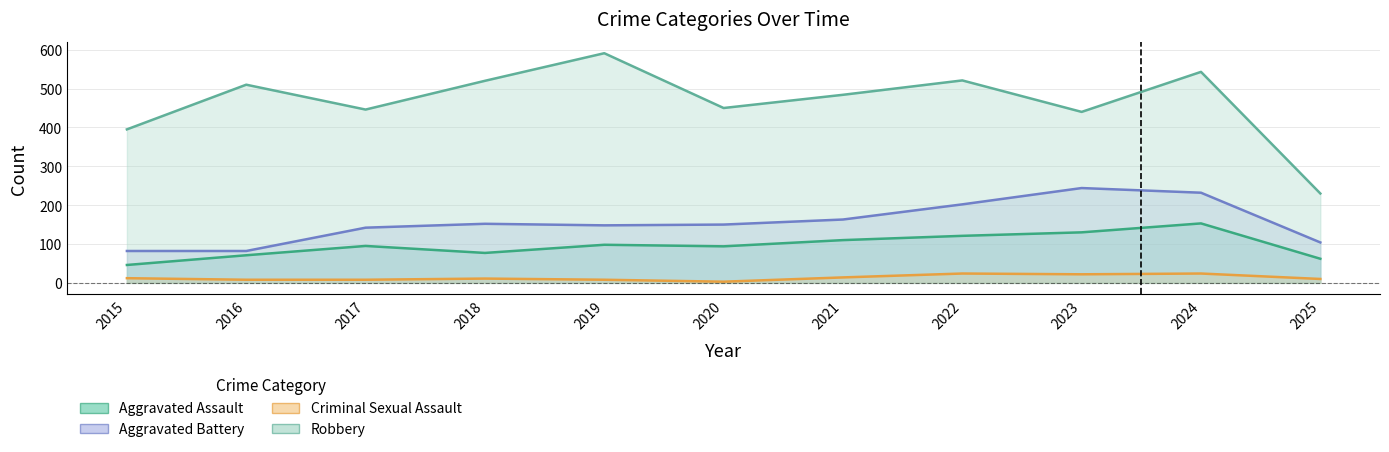

At which category is the sum across all series the highest?

2024